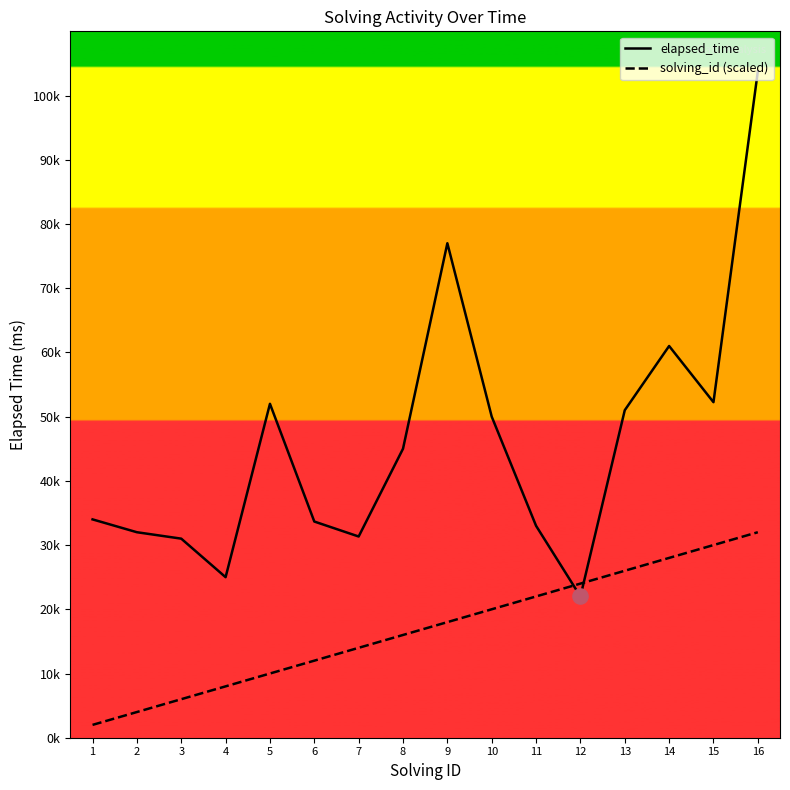

At which category is the sum across all series the highest?

16